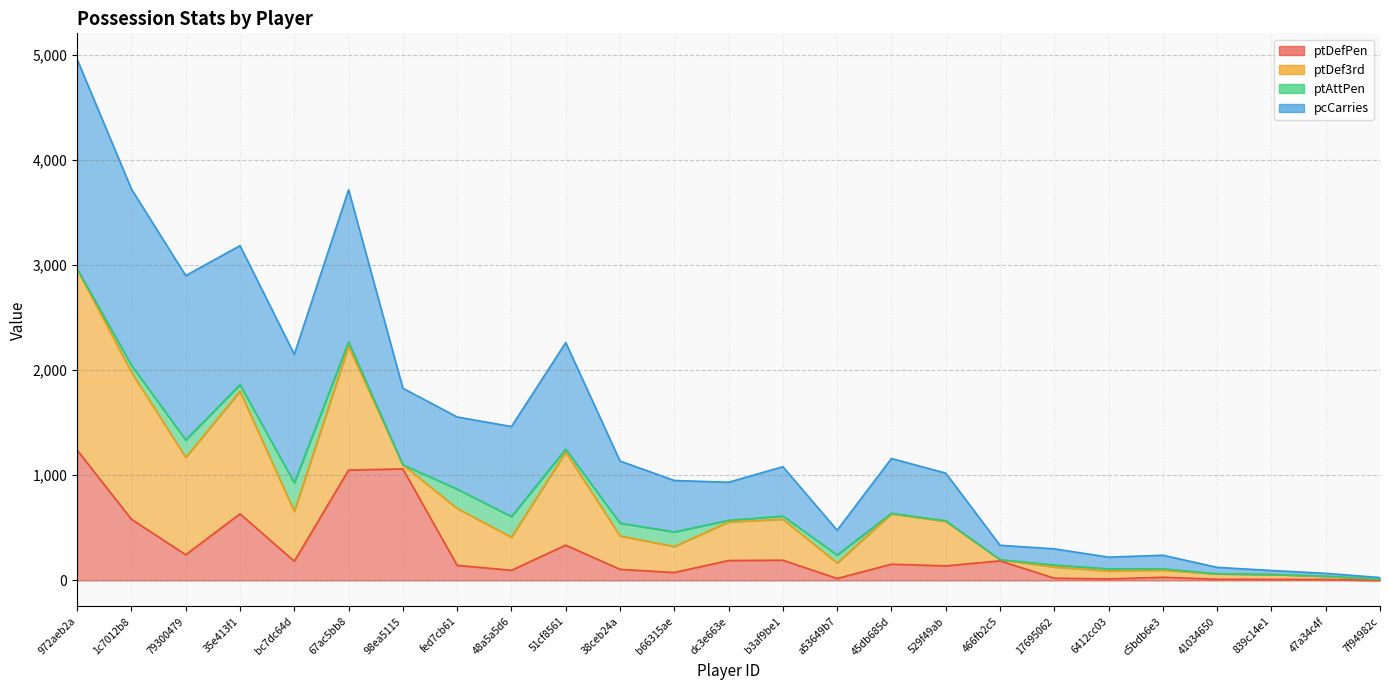

What is the difference between the maximum and minimum values in the ptDefPen series?

1239